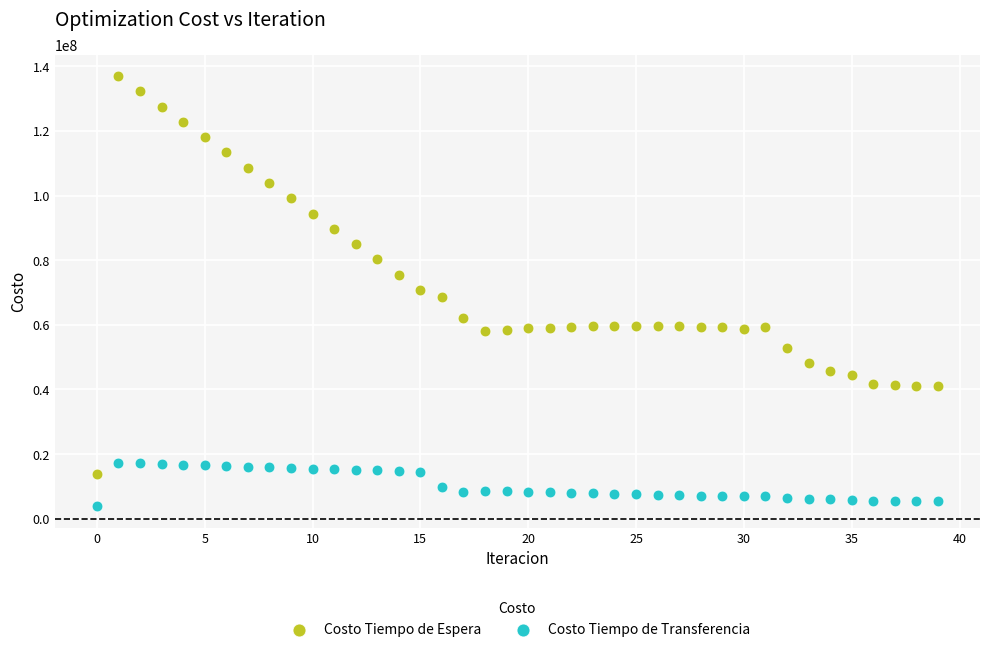

What are all the series names shown in the legend?

Costo Tiempo de Espera, Costo Tiempo de Transferencia